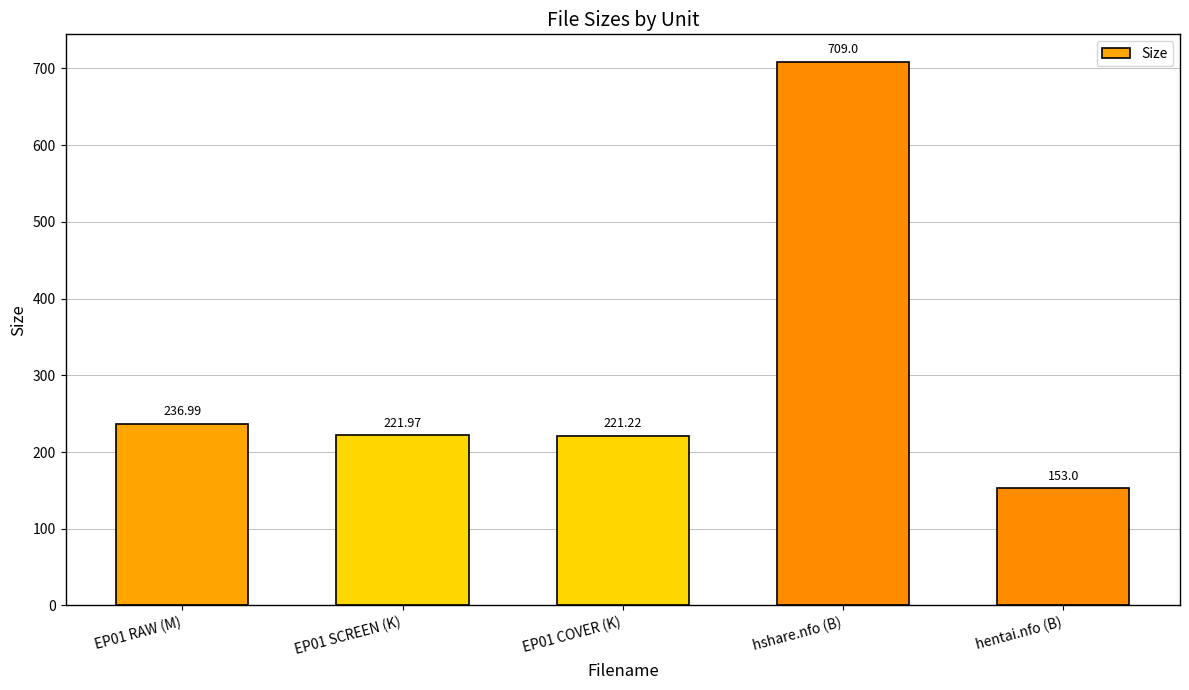

What is the label of the 2nd bar from the left?

EP01 SCREEN (K)